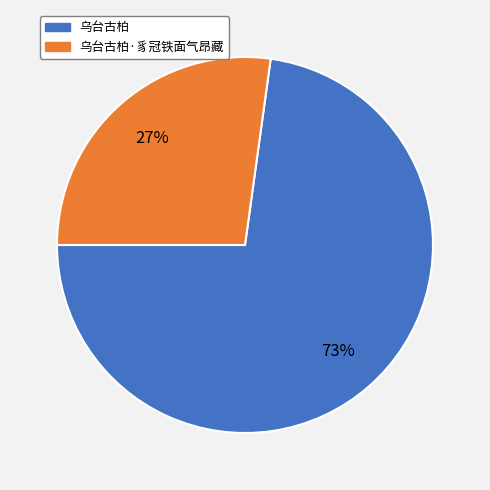

To the nearest percent, what portion does 乌台古柏 represent?

73%